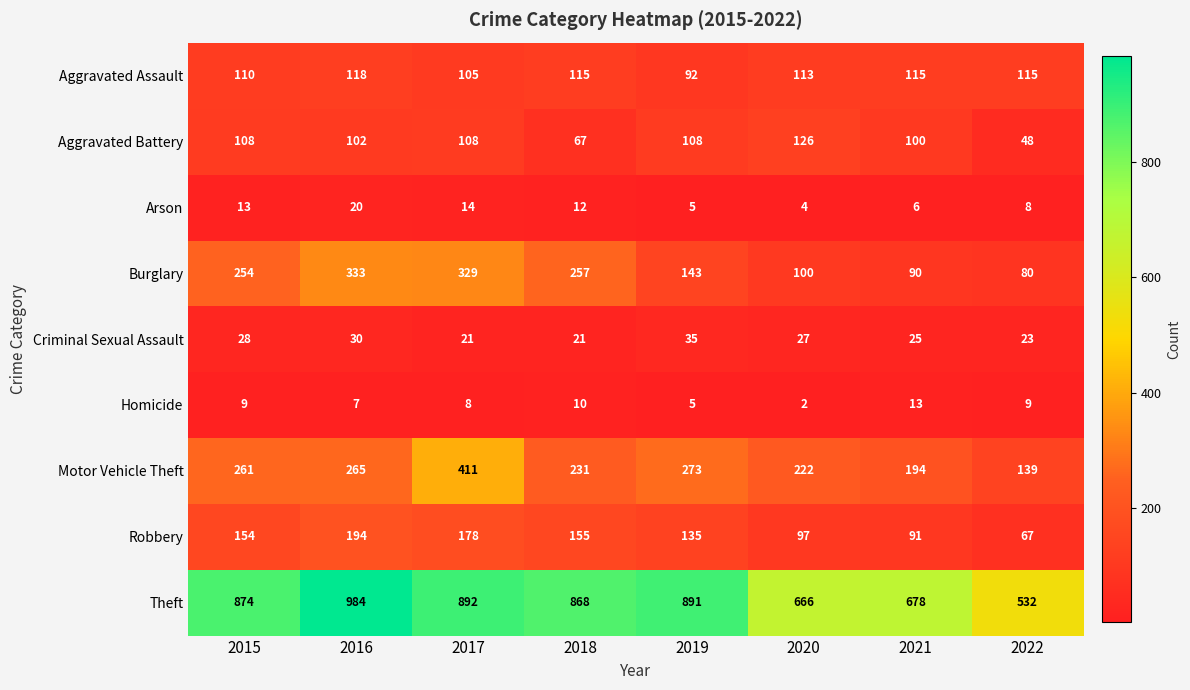

What is the maximum value shown in the chart?

984